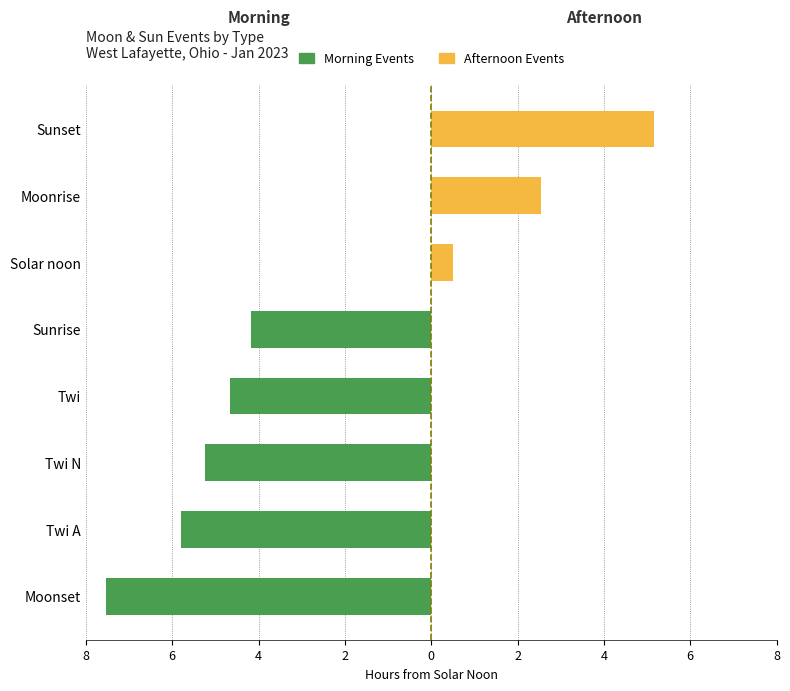

Reading left to right, transcribe all the data shown in this chart.

Morning Events: -7.5	-5.8	-5.2	-4.7	-4.2	0.0	0.0	0.0
Afternoon Events: 0.0	0.0	0.0	0.0	0.0	0.5	2.5	5.2